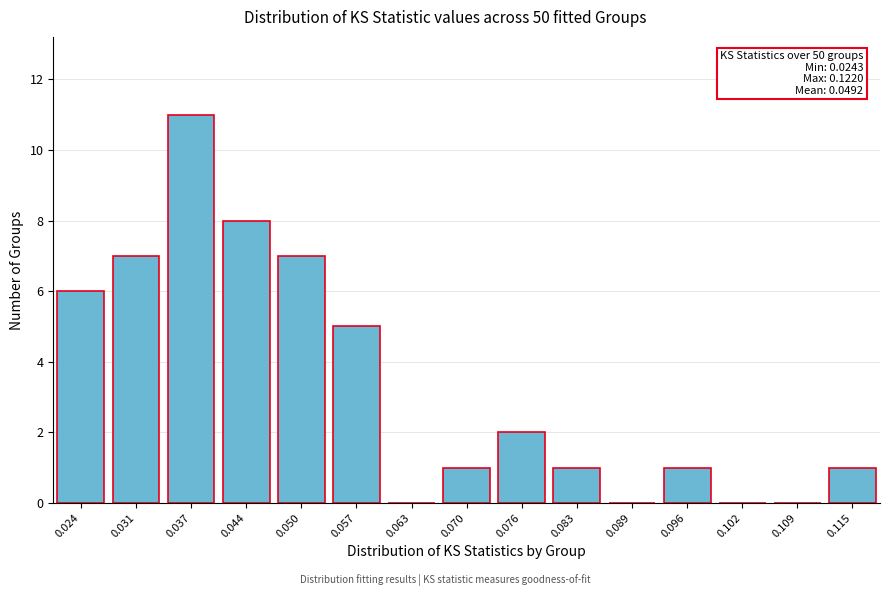

Reading right to left, extract all data points from this chart.

0.115=1	0.109=0	0.102=0	0.096=1	0.089=0	0.083=1	0.076=2	0.070=1	0.063=0	0.057=5	0.050=7	0.044=8	0.037=11	0.031=7	0.024=6